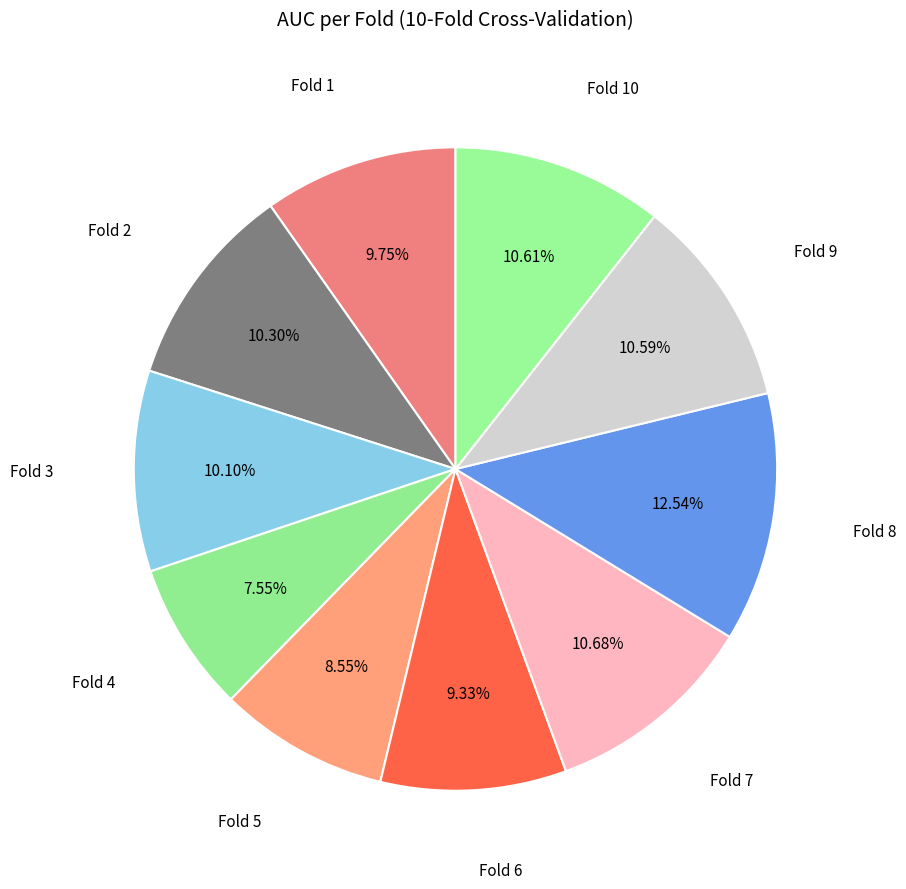

To the nearest percent, what percentage of the pie is Fold 3?

10%